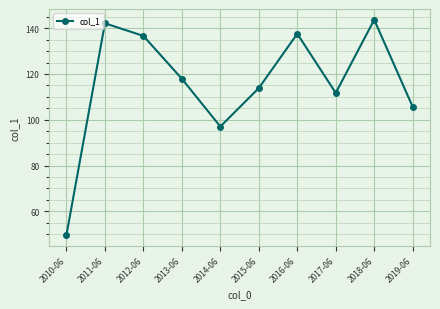

True or false: the data shows 204.4 at 2013-06.

False